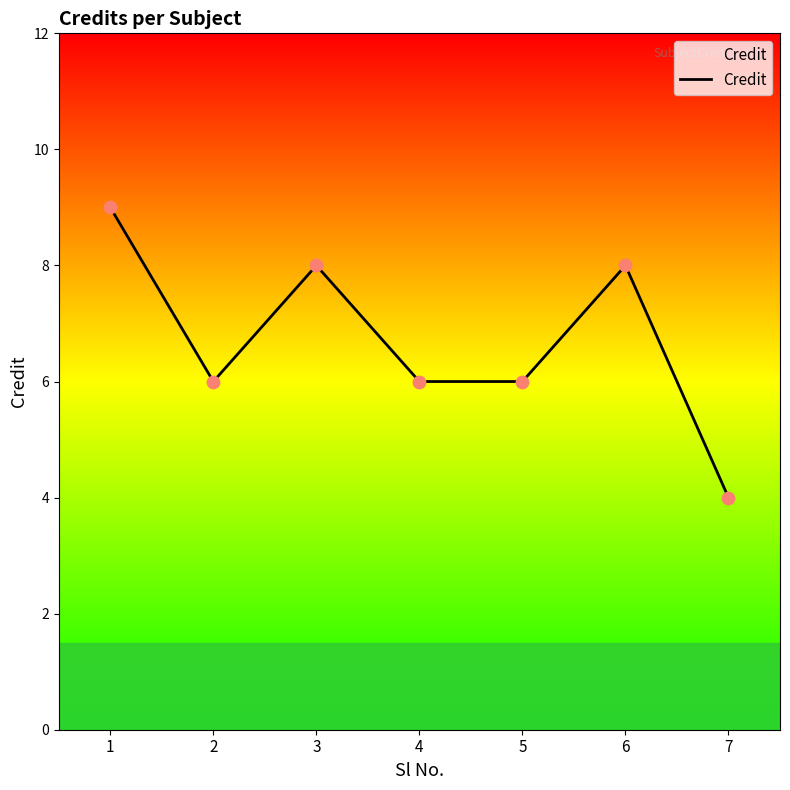

What is the change in value from 2 to 3?

+2